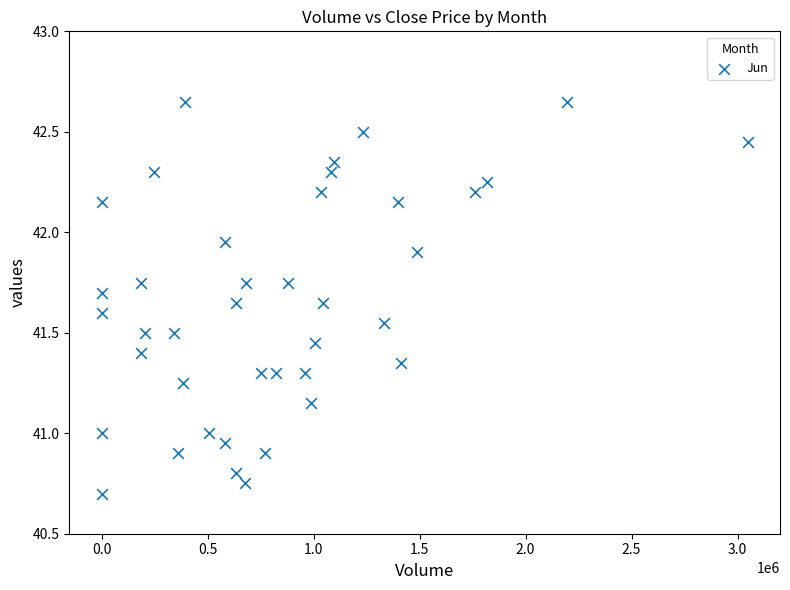

What is the range of Y values (max minus min)?

2.0